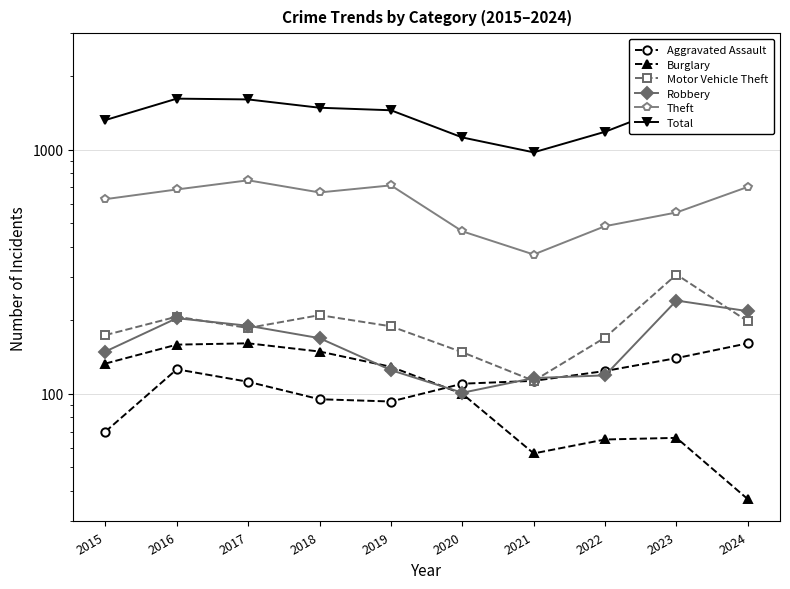

Count the number of categories in the chart.

10